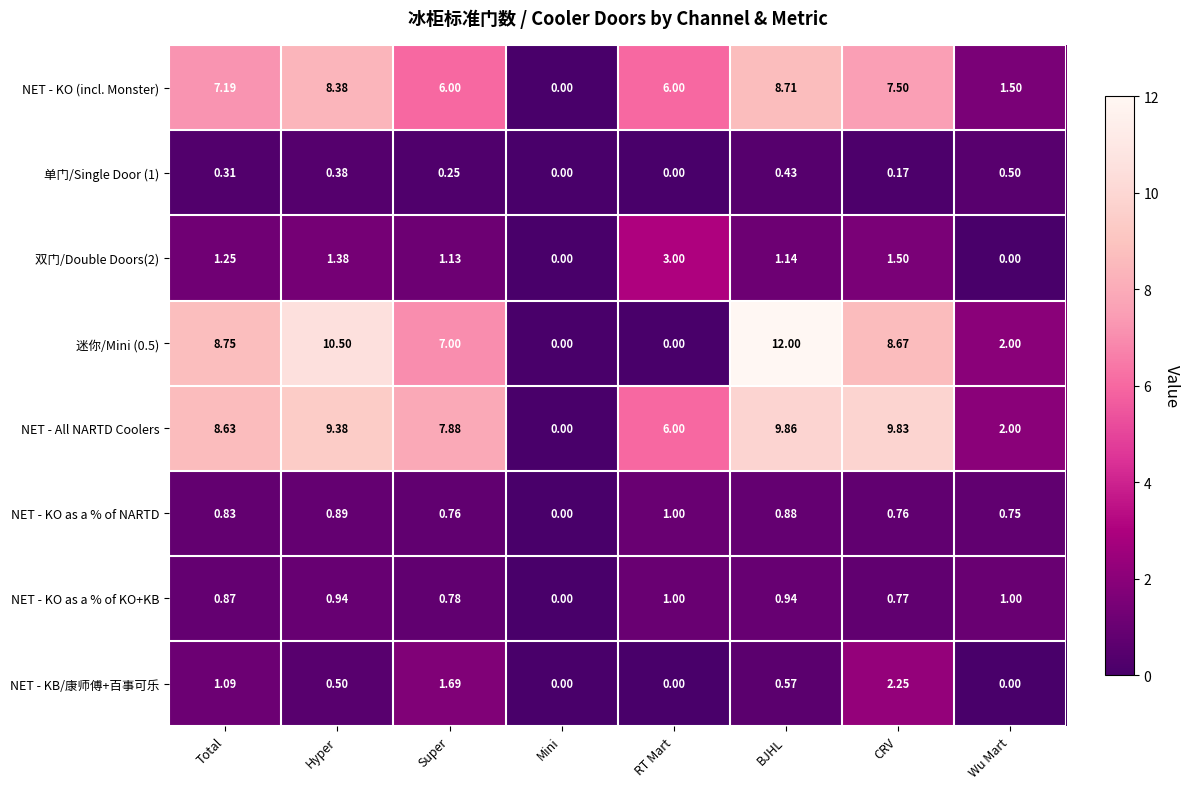

Which series has the largest total across all categories?

NET - All NARTD Coolers